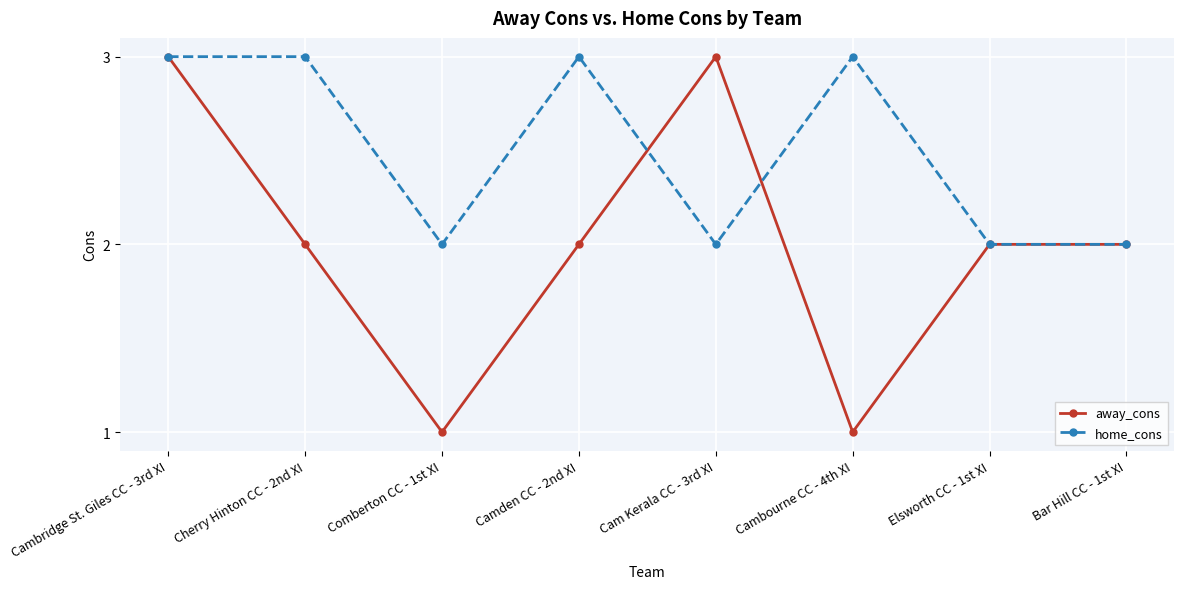

At which category does away_cons reach its first local peak?

Cam Kerala CC - 3rd XI